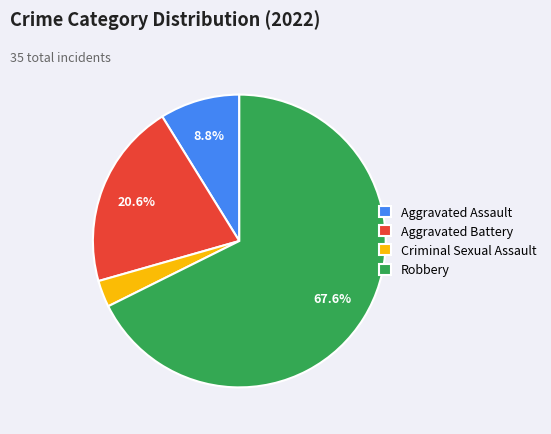

To the nearest percent, what is the difference between the largest and smallest slice percentages?

65%